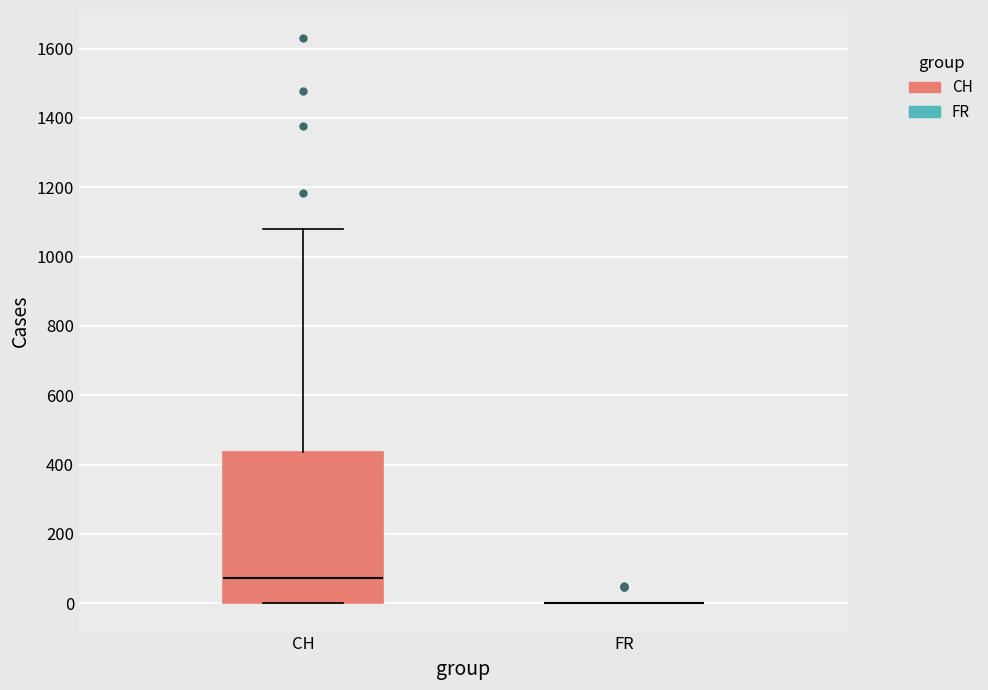

Which box is the tallest, from its lower edge to its upper edge?

CH